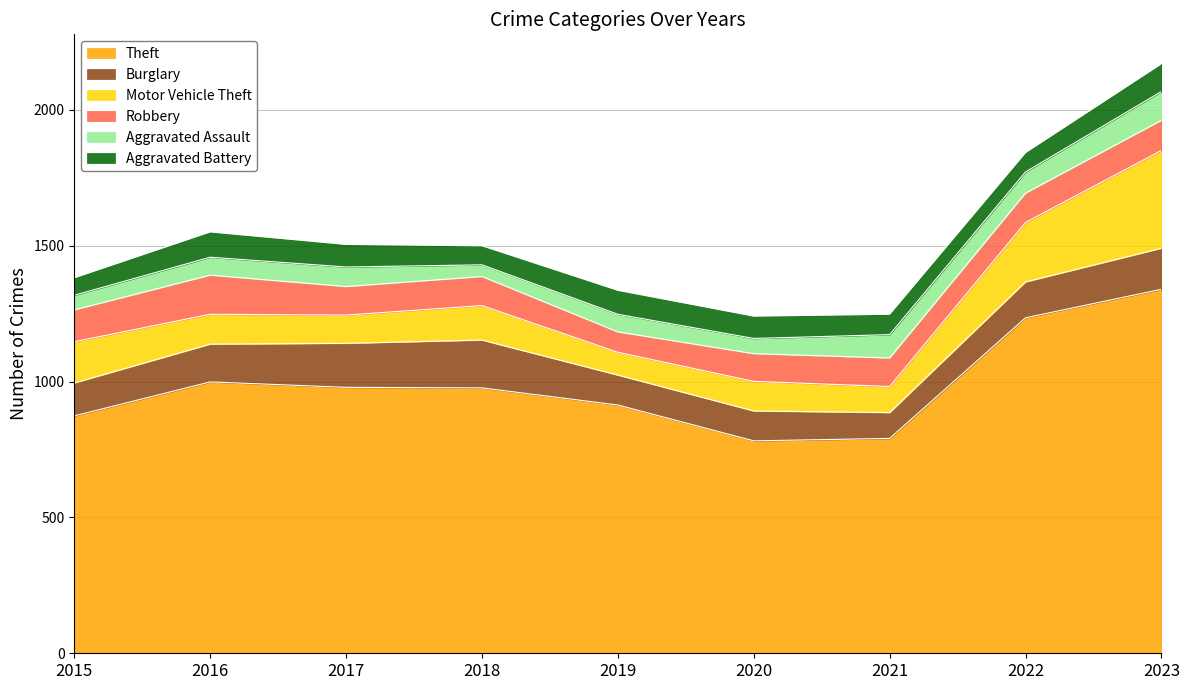

Reading right to left, extract all data points from this chart.

Theft: 2023=1340	2022=1235	2021=791	2020=782	2019=914	2018=977	2017=979	2016=999	2015=874
Burglary: 2023=151	2022=132	2021=95	2020=110	2019=110	2018=176	2017=162	2016=139	2015=121
Motor Vehicle Theft: 2023=360	2022=219	2021=96	2020=109	2019=84	2018=127	2017=104	2016=110	2015=152
Robbery: 2023=111	2022=108	2021=105	2020=102	2019=75	2018=107	2017=105	2016=144	2015=117
Aggravated Assault: 2023=106	2022=78	2021=86	2020=56	2019=65	2018=43	2017=72	2016=66	2015=54
Aggravated Battery: 2023=102	2022=71	2021=75	2020=82	2019=88	2018=70	2017=83	2016=93	2015=64